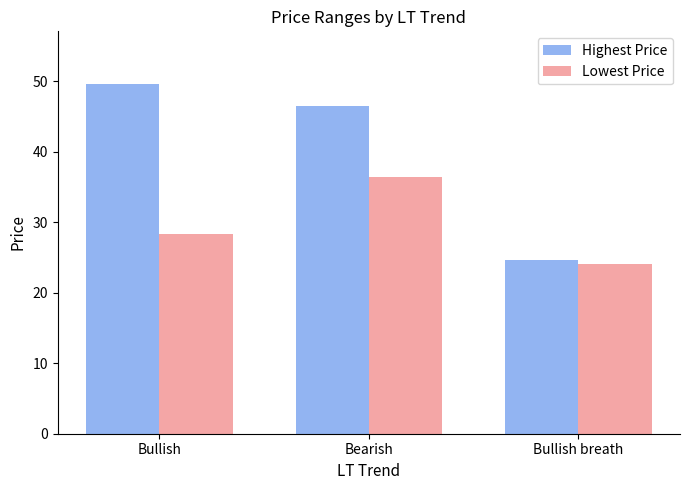

What are all the series names shown in the legend?

Highest Price, Lowest Price